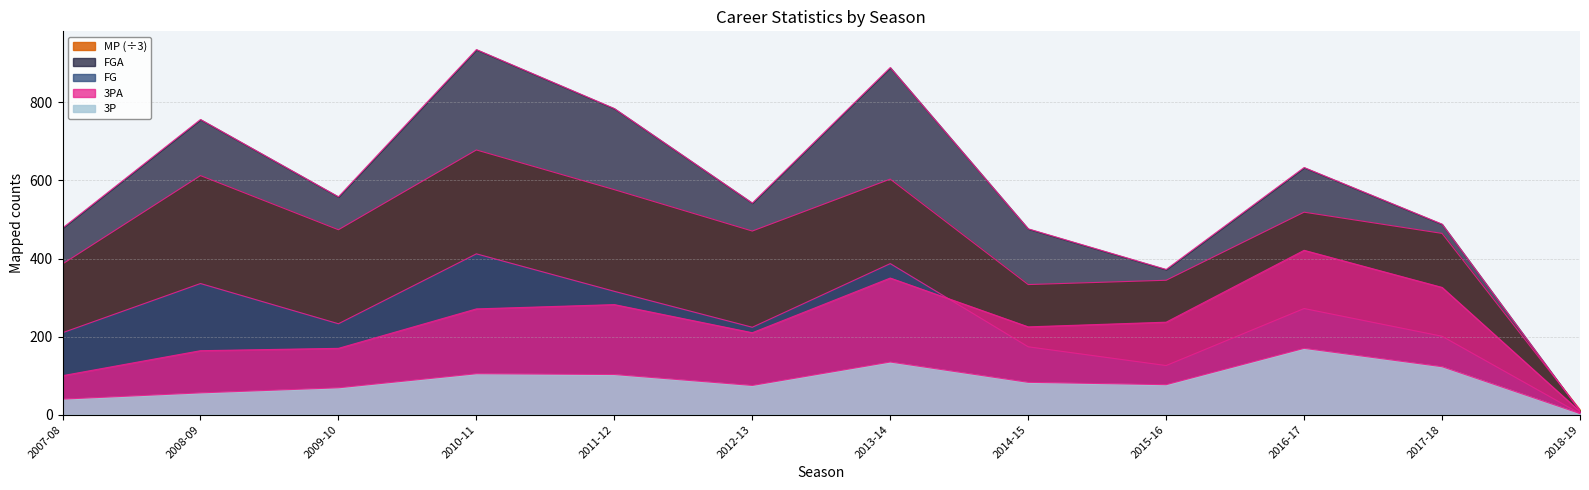

At which category does FG reach its first local peak?

2008-09